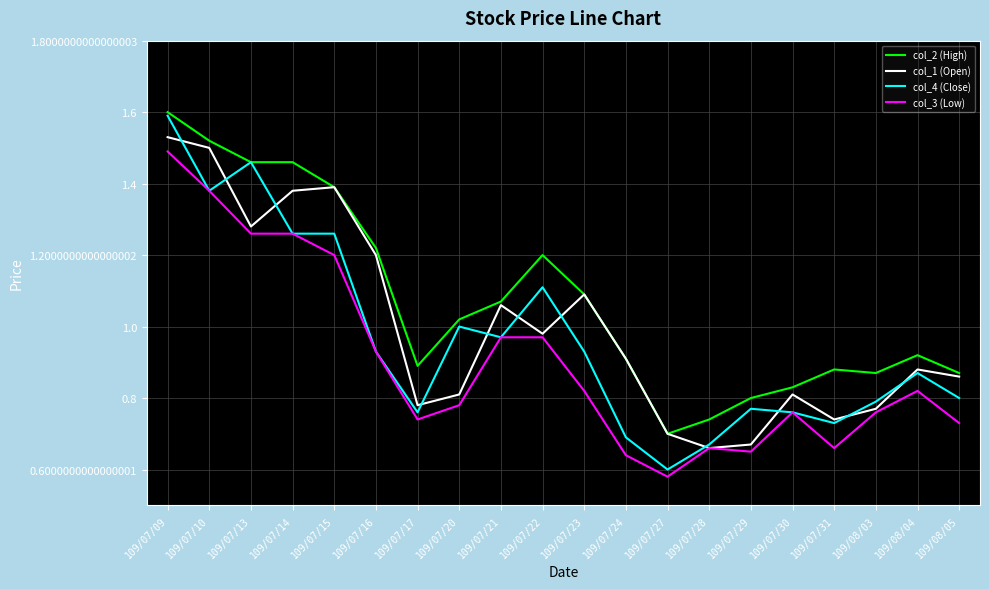

What is the maximum value shown in the chart?

1.6